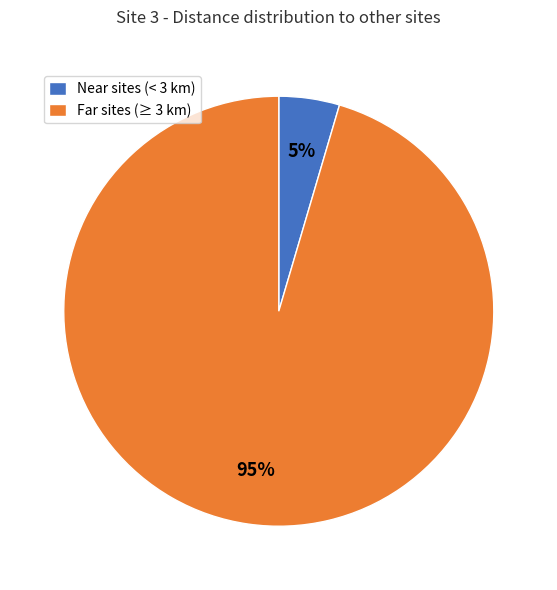

Does any single category account for the majority?

Yes